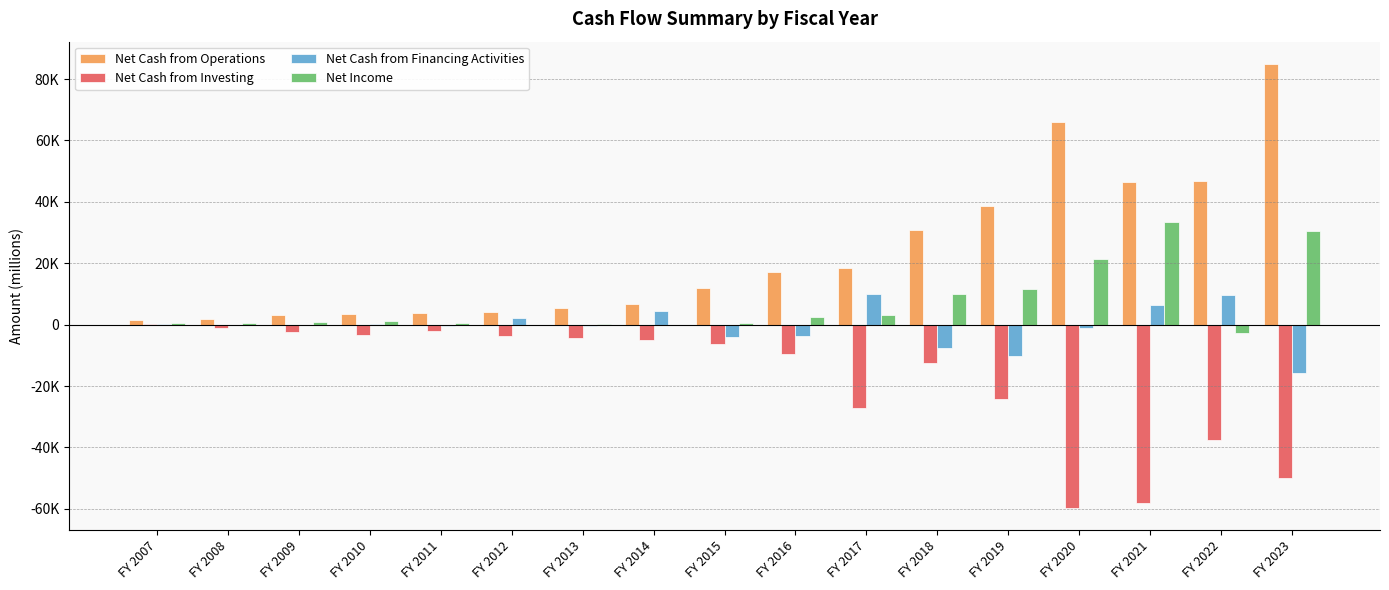

Are the bars horizontal?

No